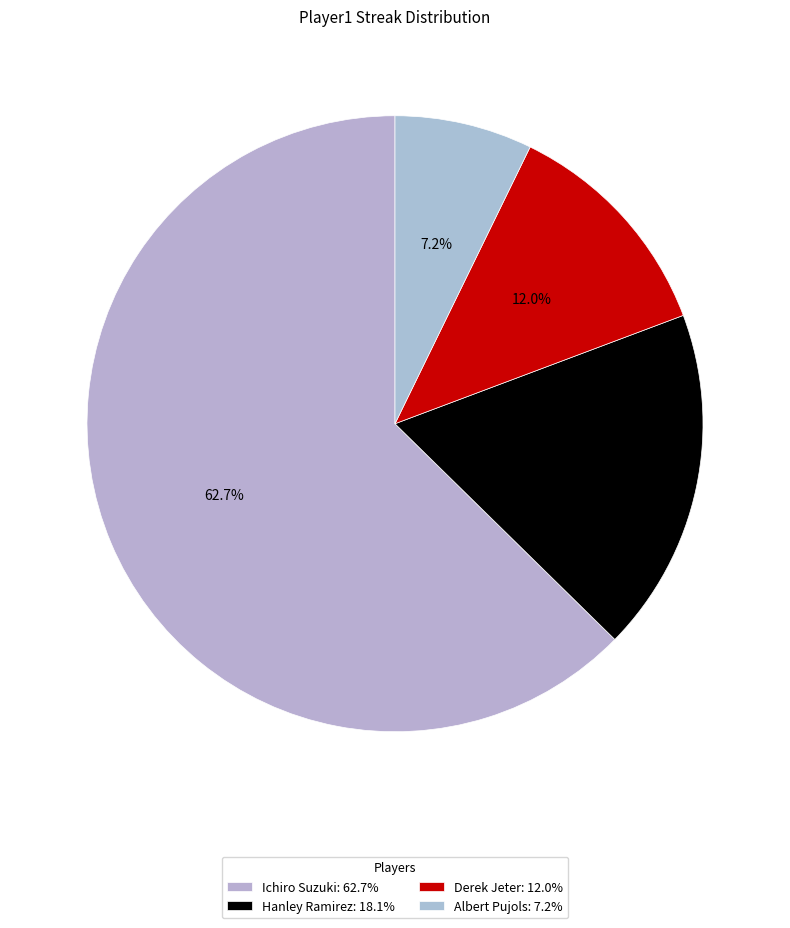

How many segments does this pie chart have?

4